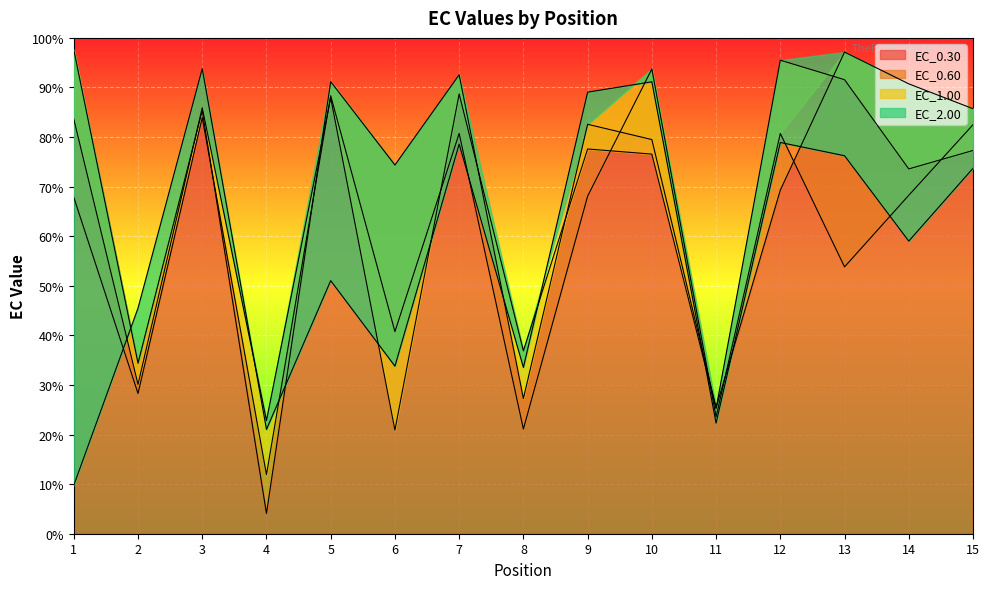

At which label does EC_2.00 first exceed 59?

3